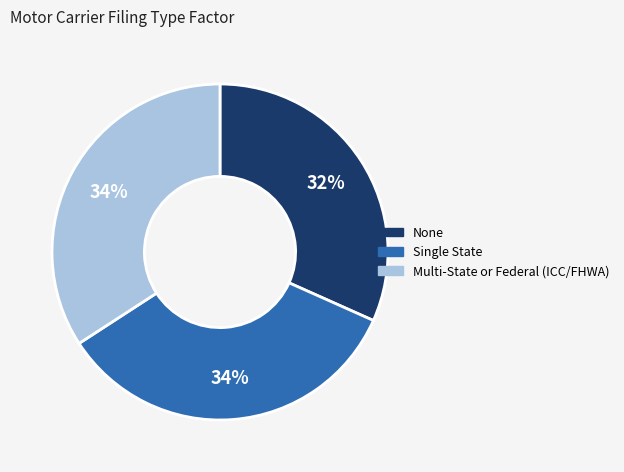

Between None and Multi-State or Federal (ICC/FHWA), which is larger?

Multi-State or Federal (ICC/FHWA)